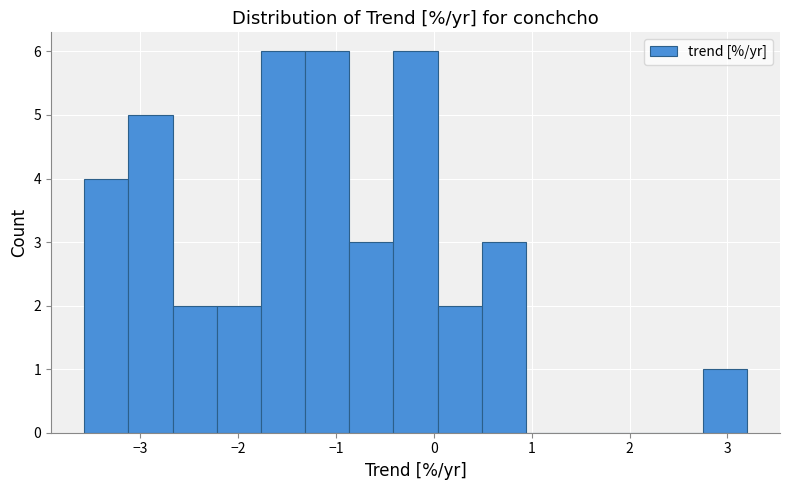

What is the height of the bar covering 0.0 to 0.5 on the x-axis? Neither the bar edges nor the heights are printed on the chart, so give them approximately, as read against the axes.

2